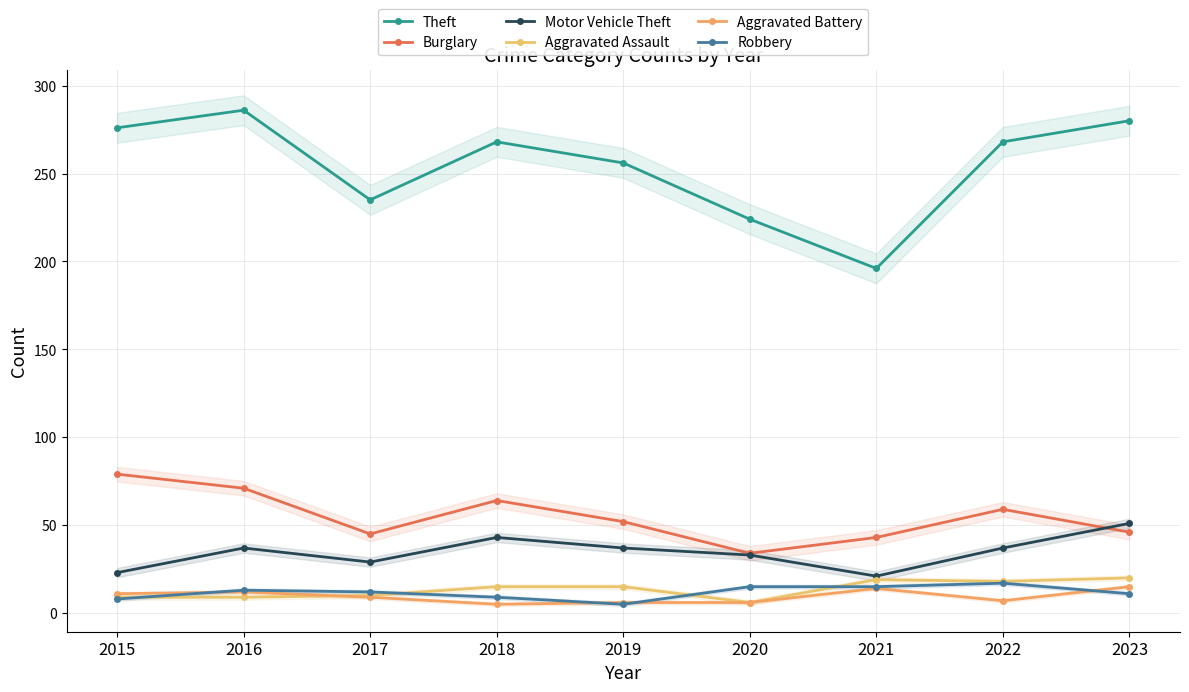

How many lines are shown in the chart?

6